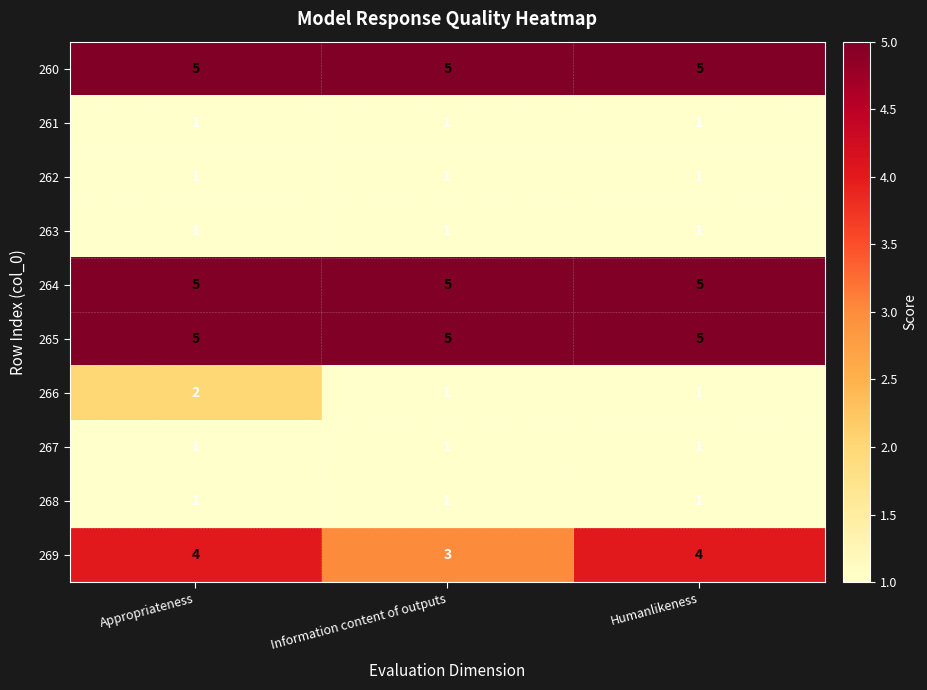

What is the total value across all series at Information content of outputs?

24